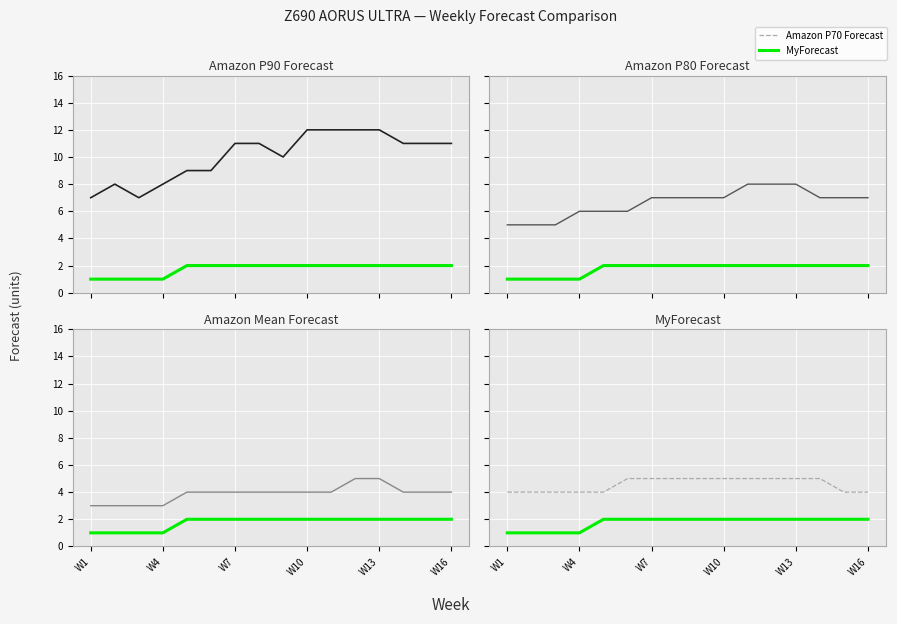

The value of Amazon Mean Forecast at W10 is 7. True or false?

False